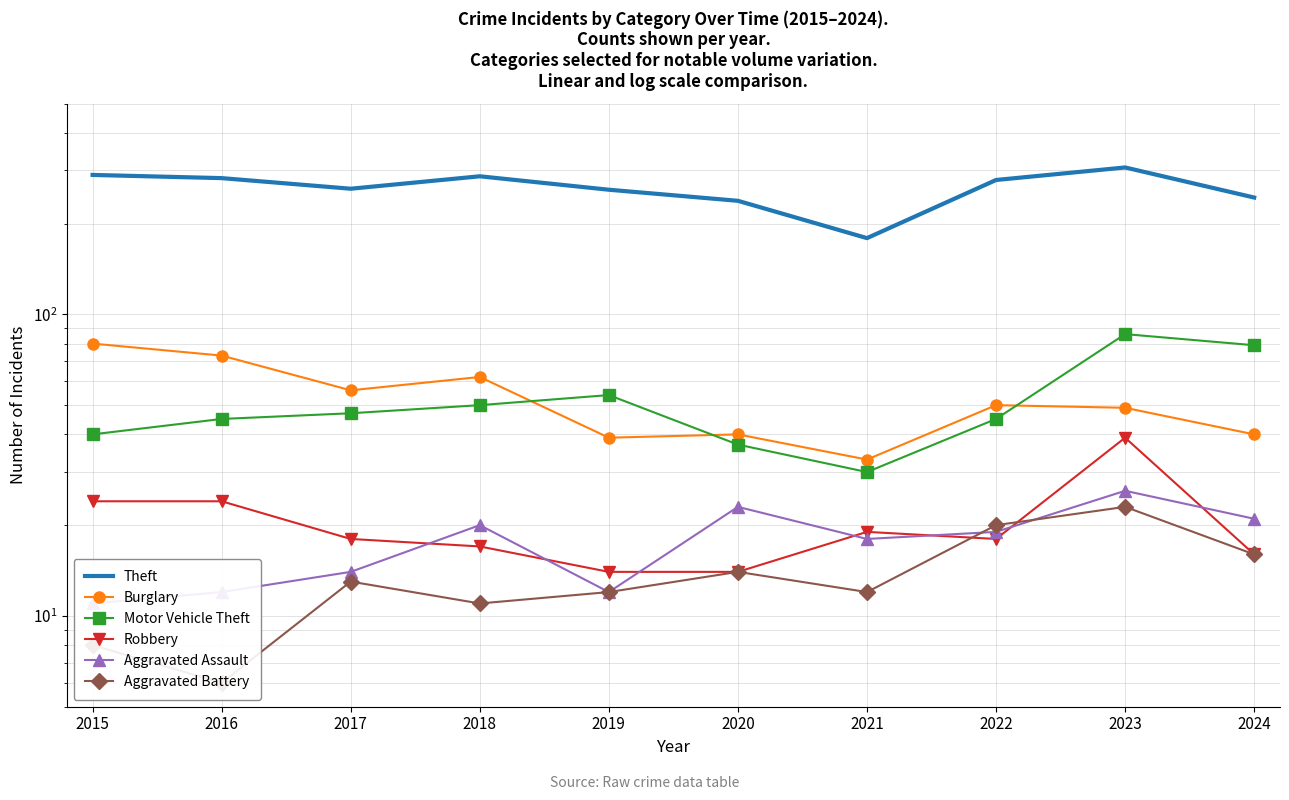

In Burglary, how many points are lower than both neighbors (excluding endpoints)?

3